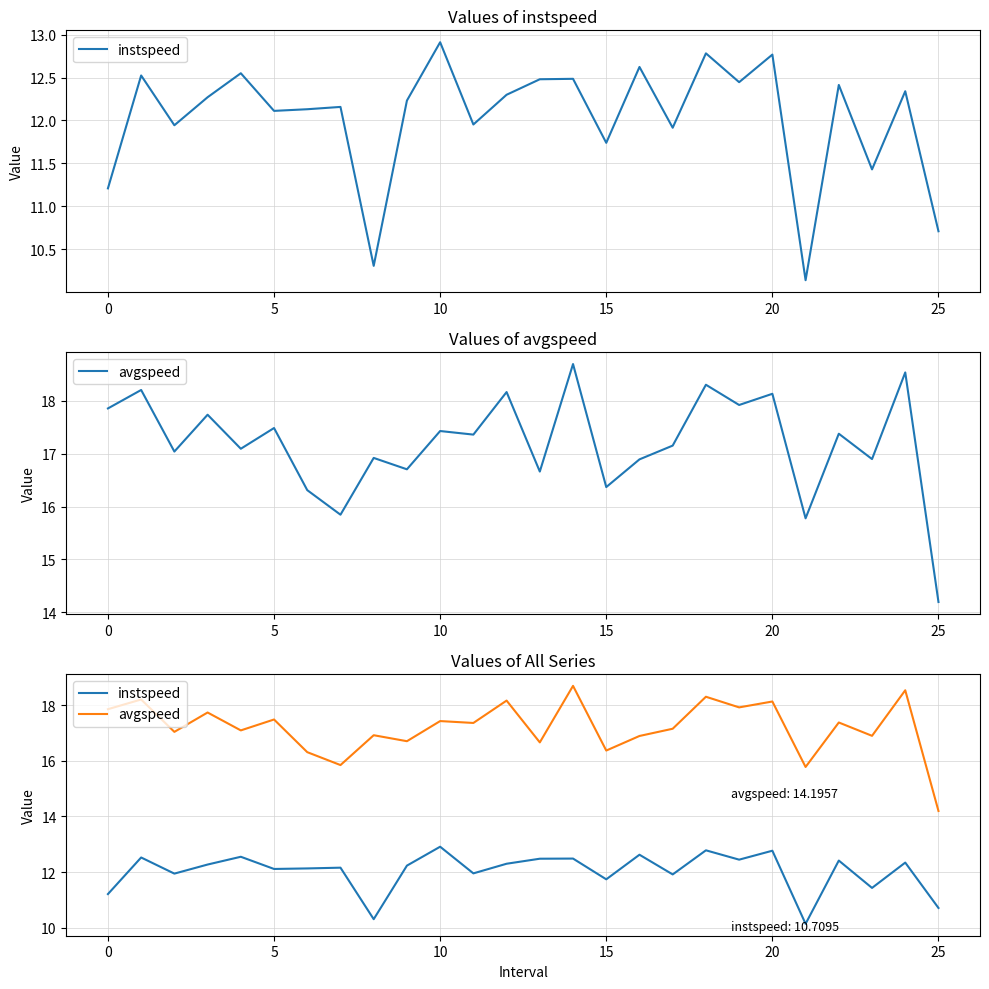

Is the value of avgspeed at 19 greater than the value of instspeed at 21?

Yes